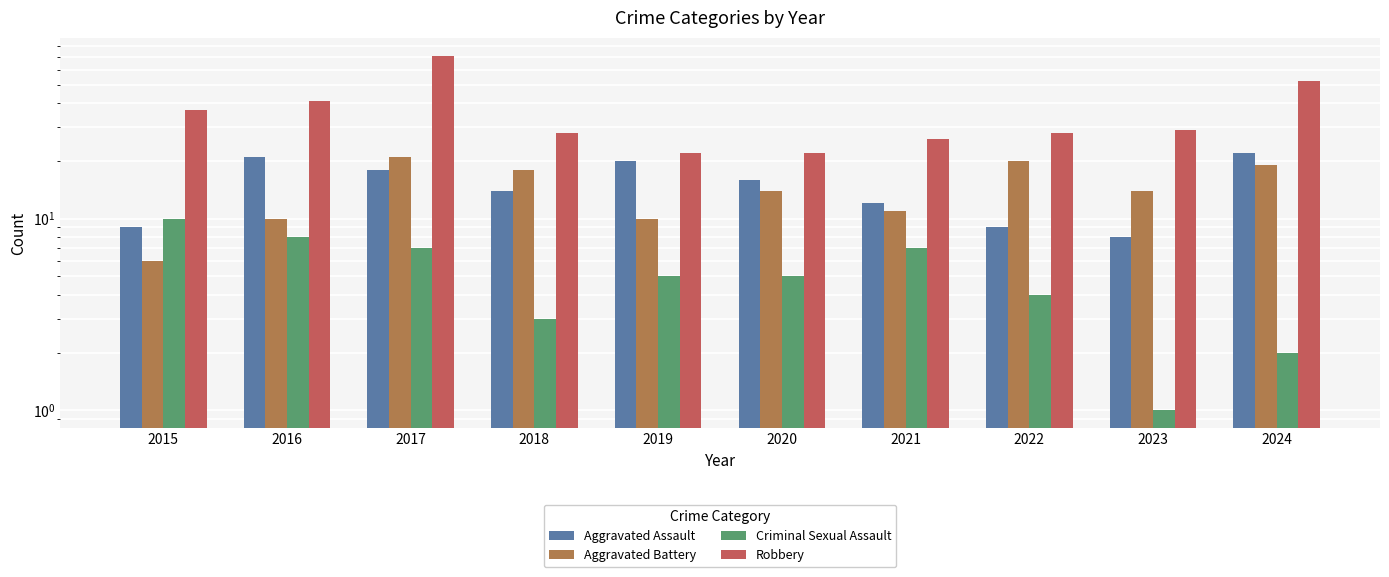

The Robbery series shows 39 at 2023. True or false?

False